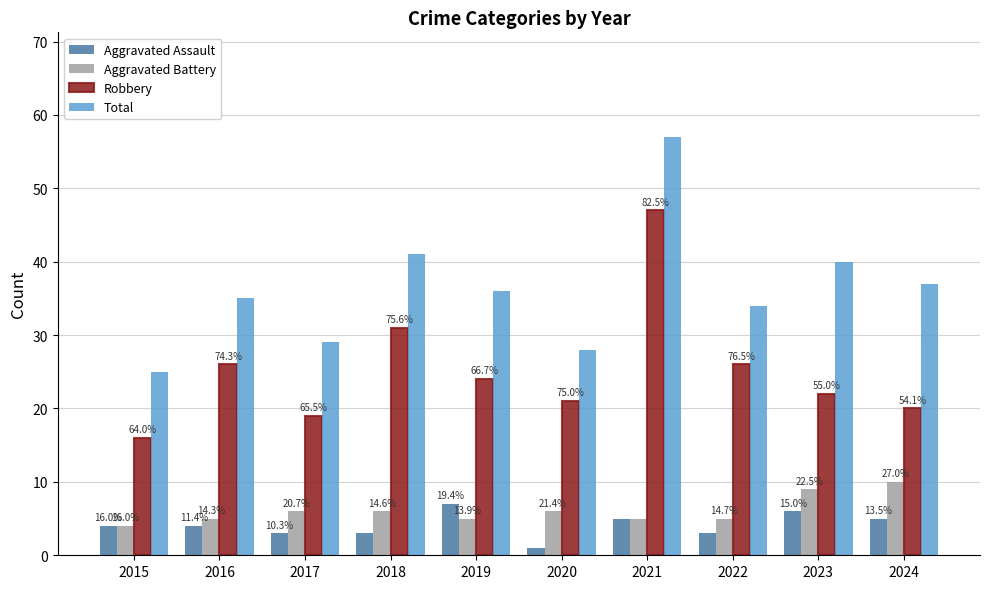

What are all the series names shown in the legend?

Aggravated Assault, Aggravated Battery, Robbery, Total